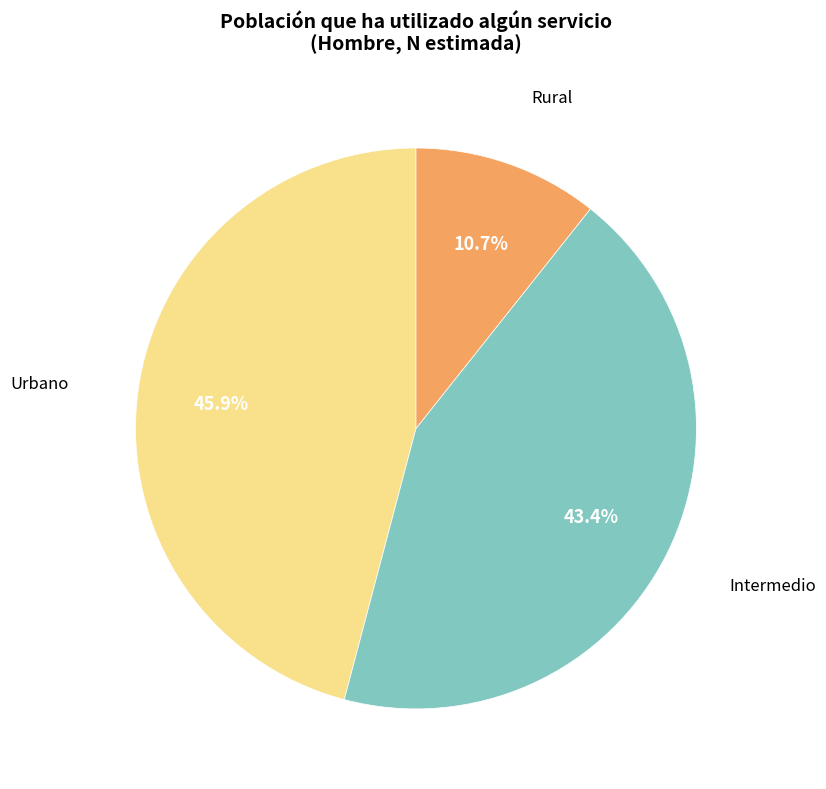

Which category has the smallest portion of the pie?

Rural